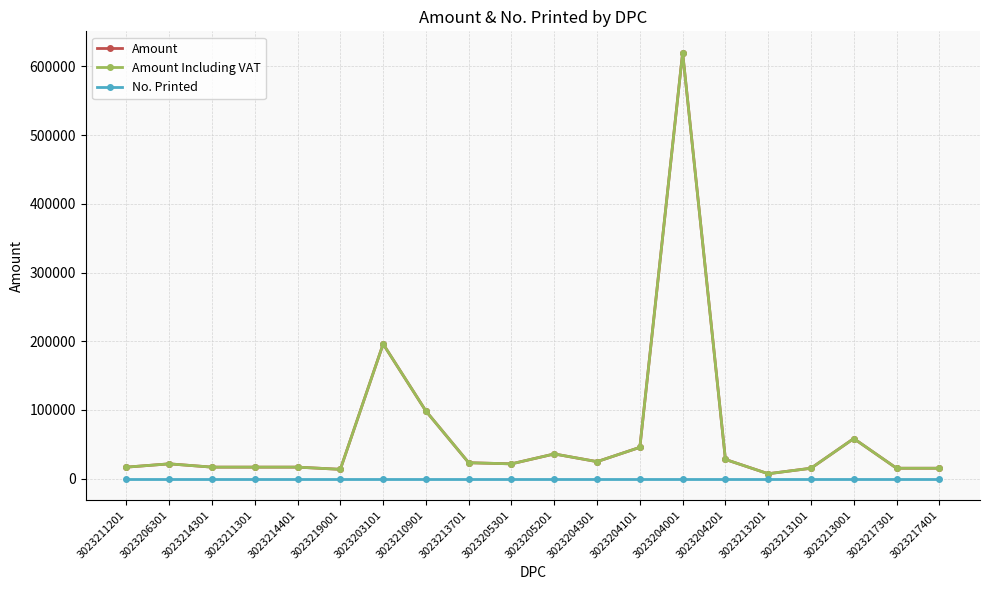

What is the label of the 2nd point from the left?

3023206301